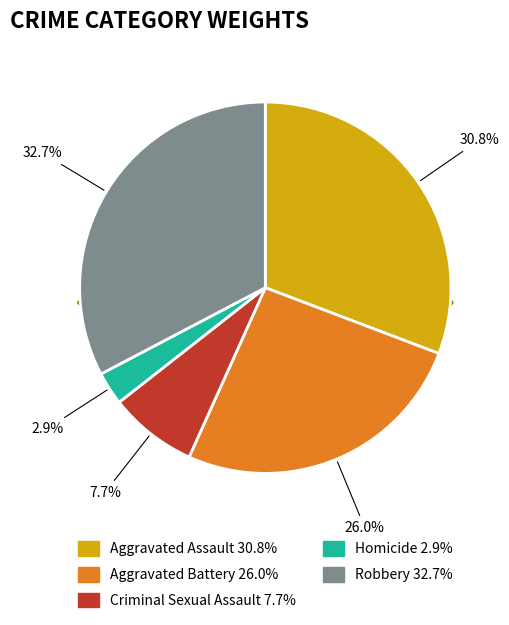

Does any single category account for the majority?

No